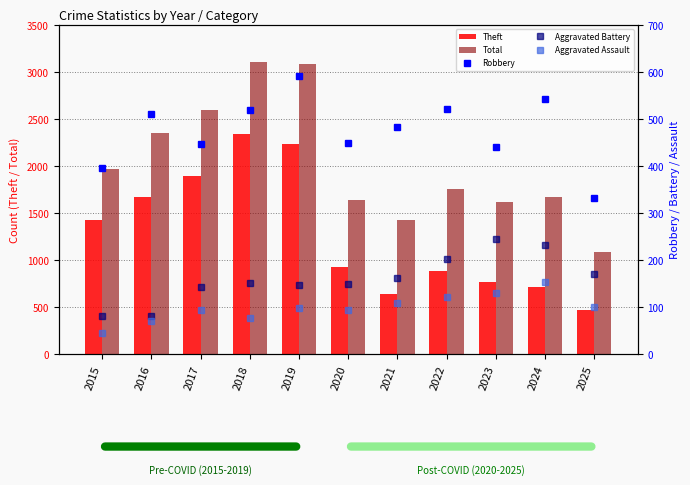

Reading left to right, extract all data points from this chart.

Theft: 1429	1676	1896	2342	2230	930	642	880	767	712	471
Total: 1968	2352	2592	3105	3080	1634	1423	1761	1613	1675	1091
Robbery: 395	510	446	520	591	450	484	521	440	543	332
Aggravated Battery: 82	82	142	152	148	150	163	202	244	232	170
Aggravated Assault: 46	71	95	77	98	94	110	121	130	154	100